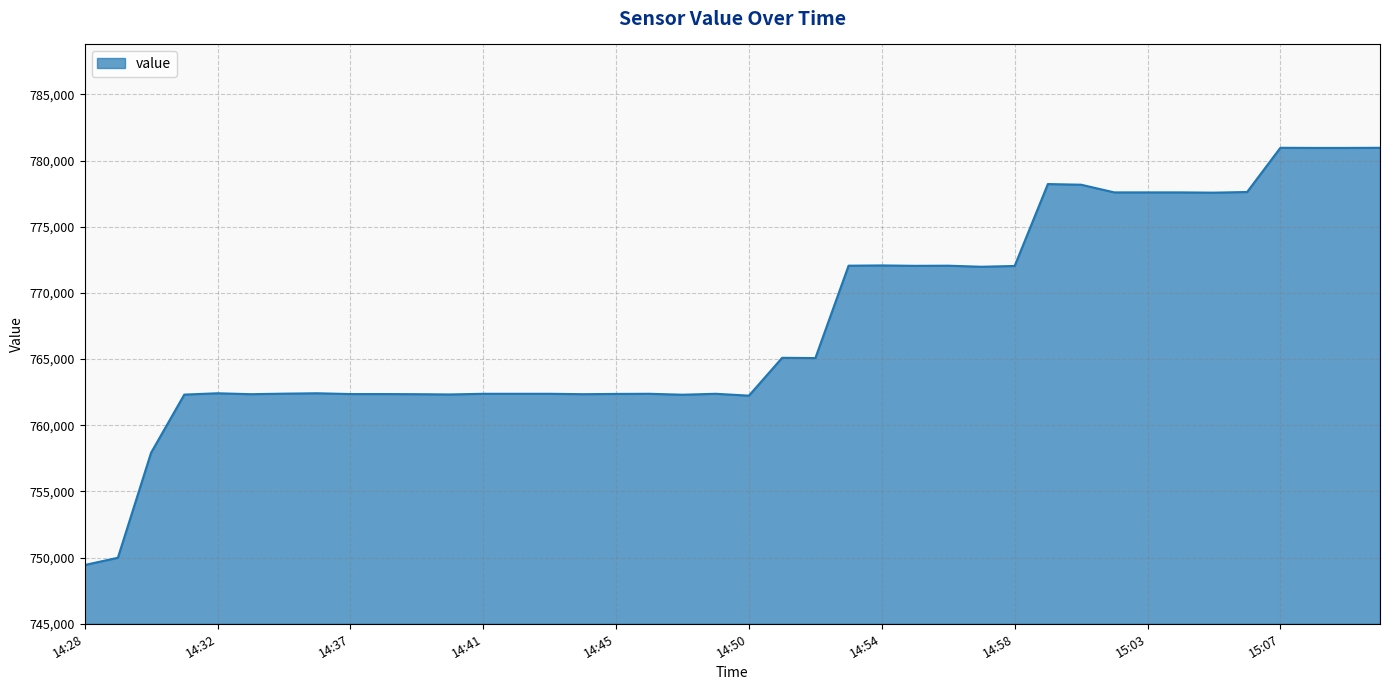

What is the maximum value shown in the chart?

780970